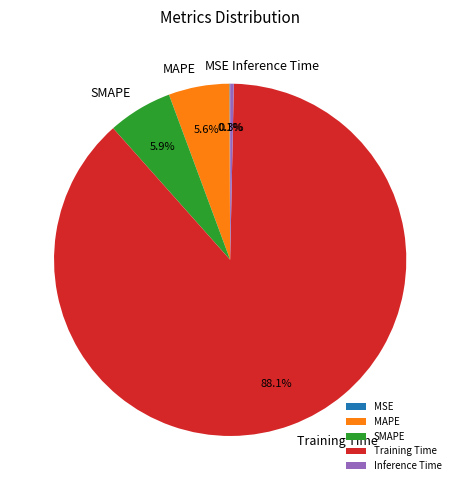

What is the total percentage of MAPE and Training Time?

93.7%